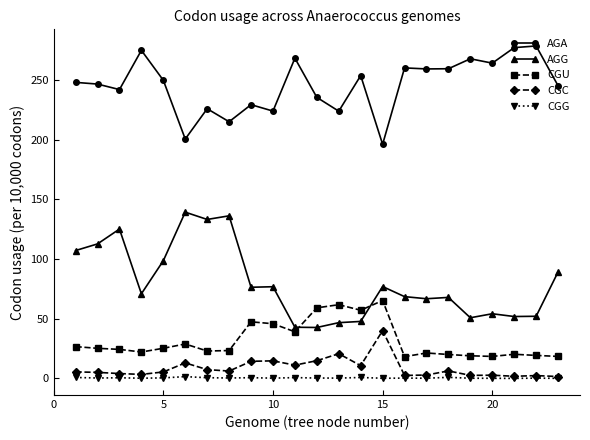

How many data points does each series have?

23